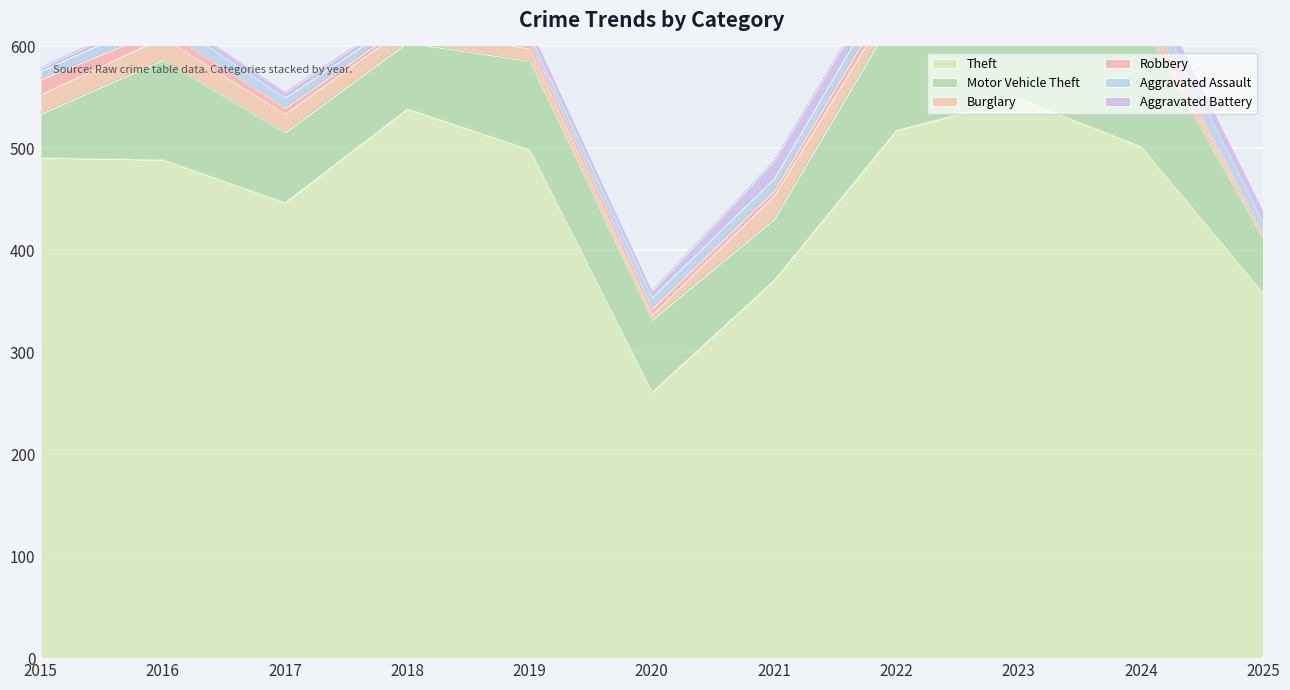

At which category is the sum across all series the highest?

2023